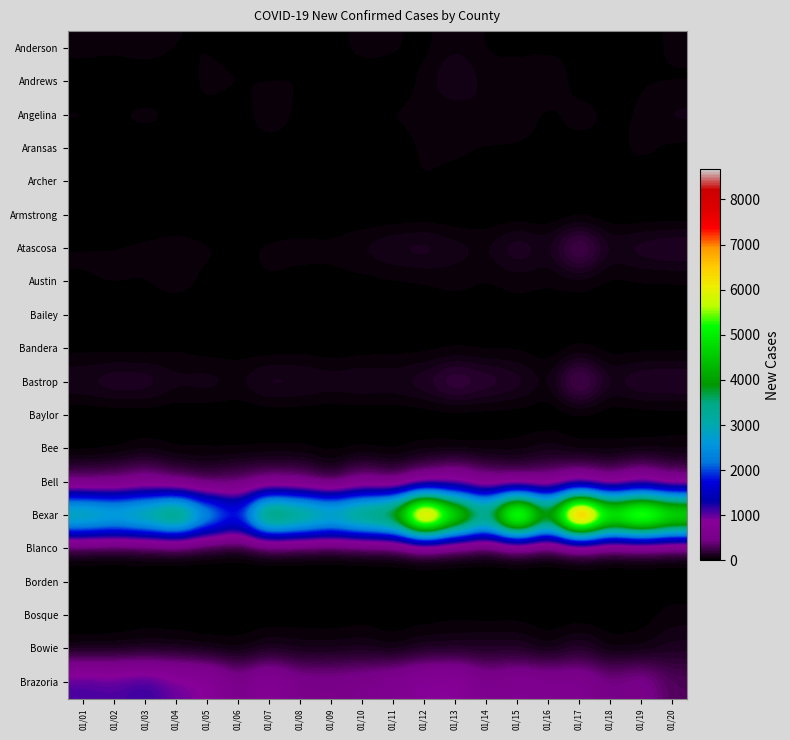

Which series changed the most between 01/12 and 01/15?

Bexar